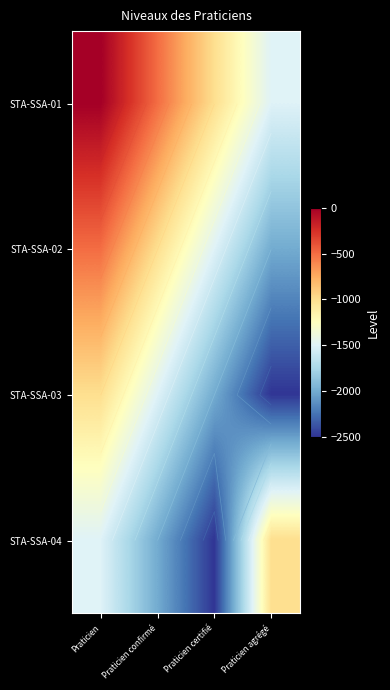

What is the difference between the second highest and minimum values in the STA-SSA-02 series?

1000